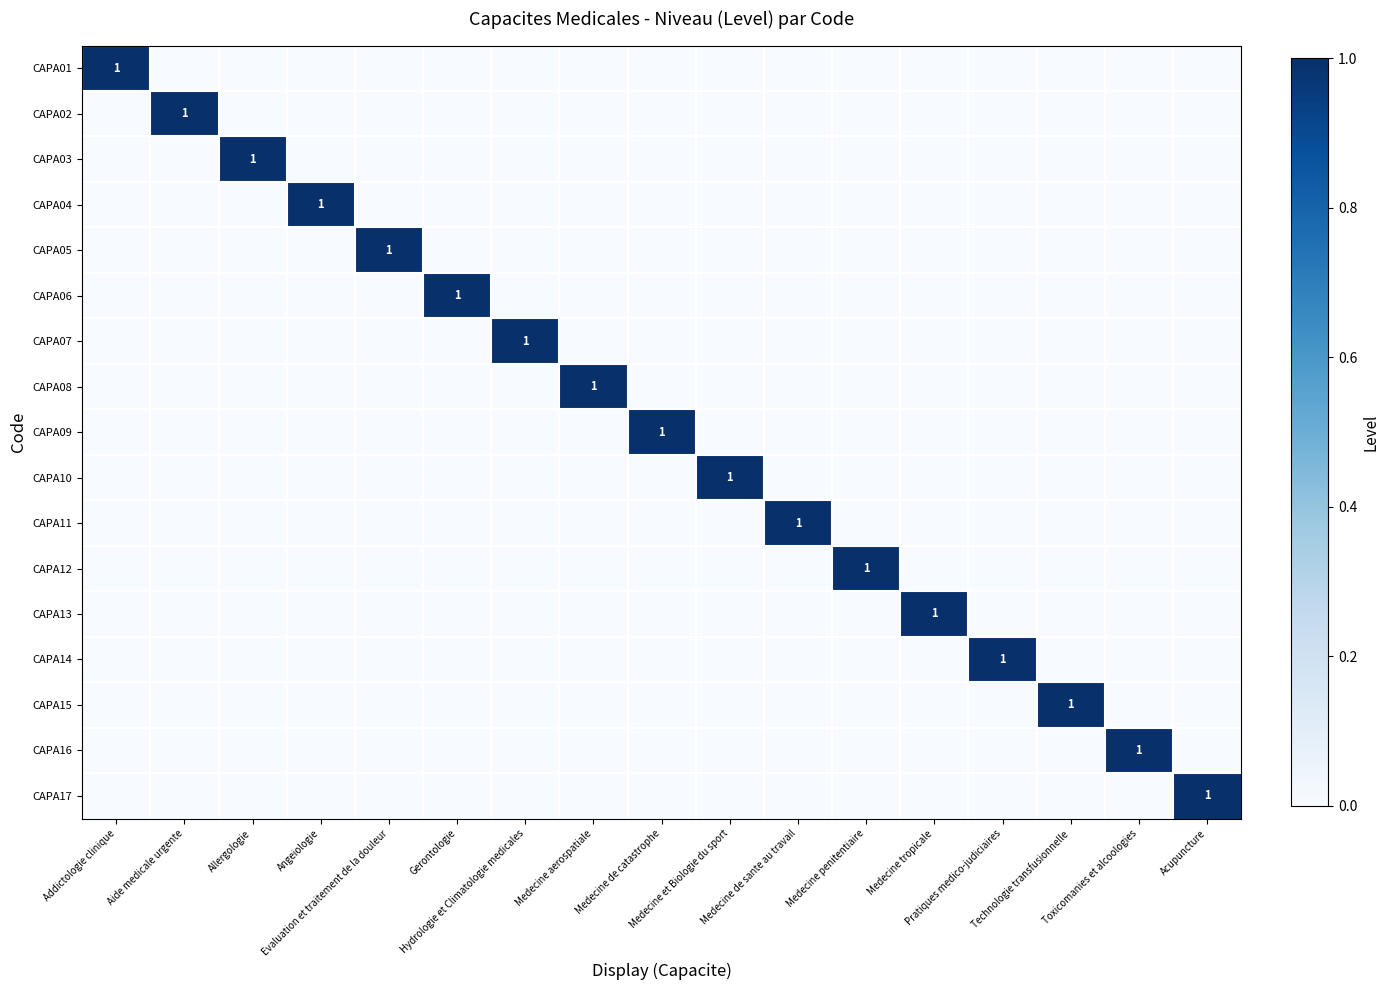

Which category has the highest value in the CAPA13 series?

Medecine tropicale